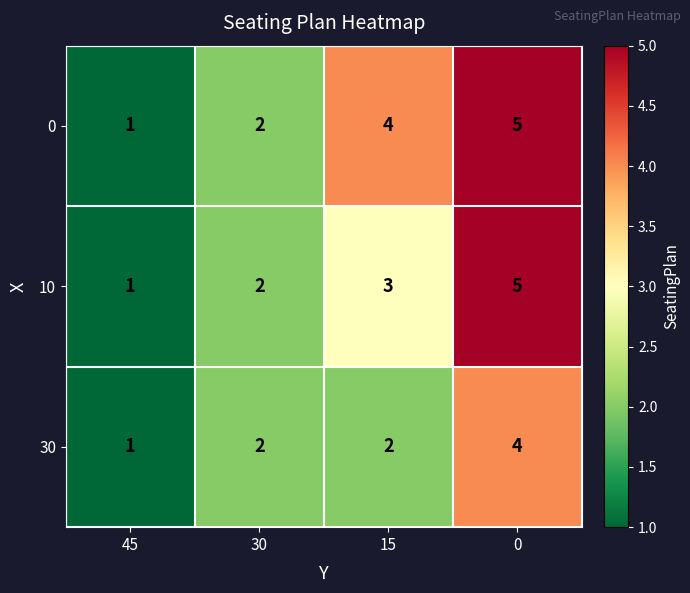

At which label is 10 closest to 3?

15